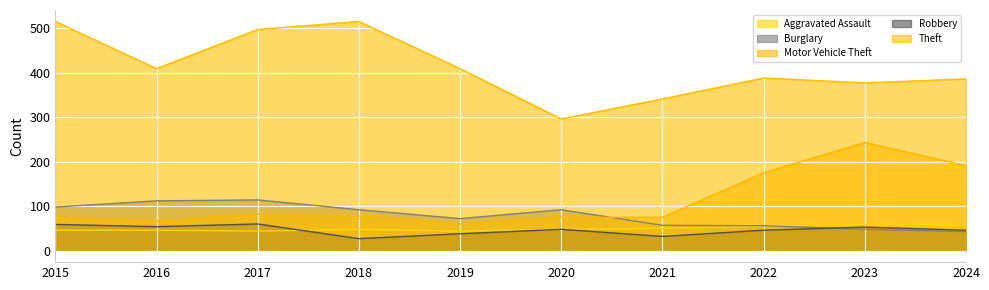

Between which two adjacent categories do Burglary and Aggravated Assault first intersect?

2022 and 2023